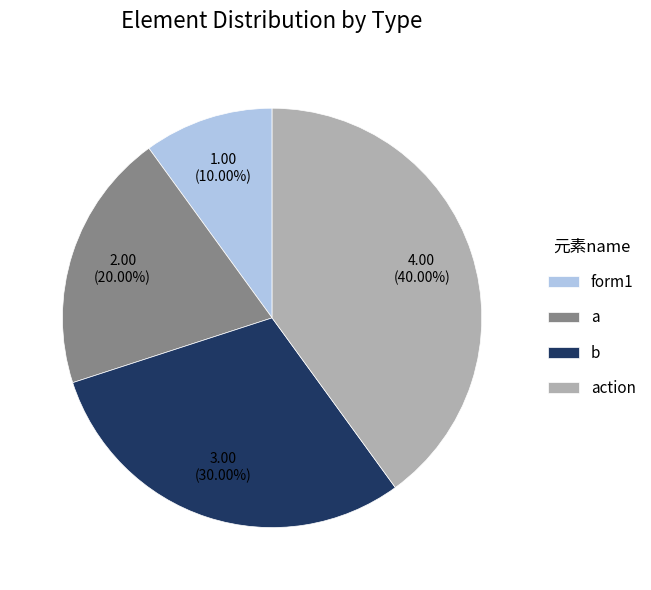

Rank the categories by value from highest to lowest.

action, b, a, form1